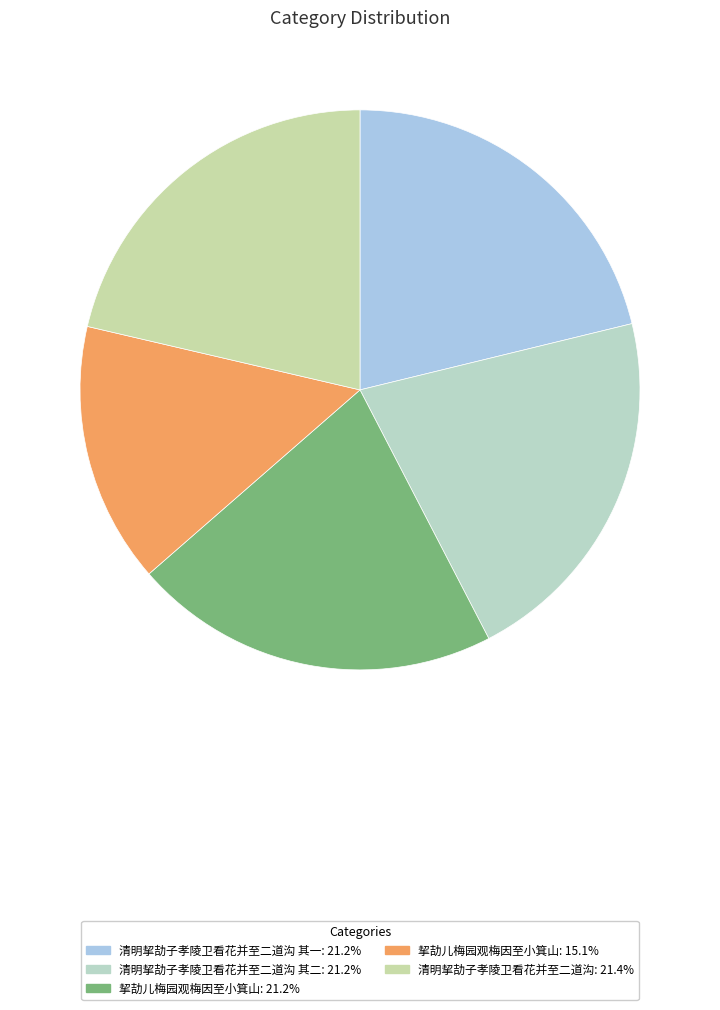

What is the largest slice in the pie chart?

清明挈劼子孝陵卫看花并至二道沟